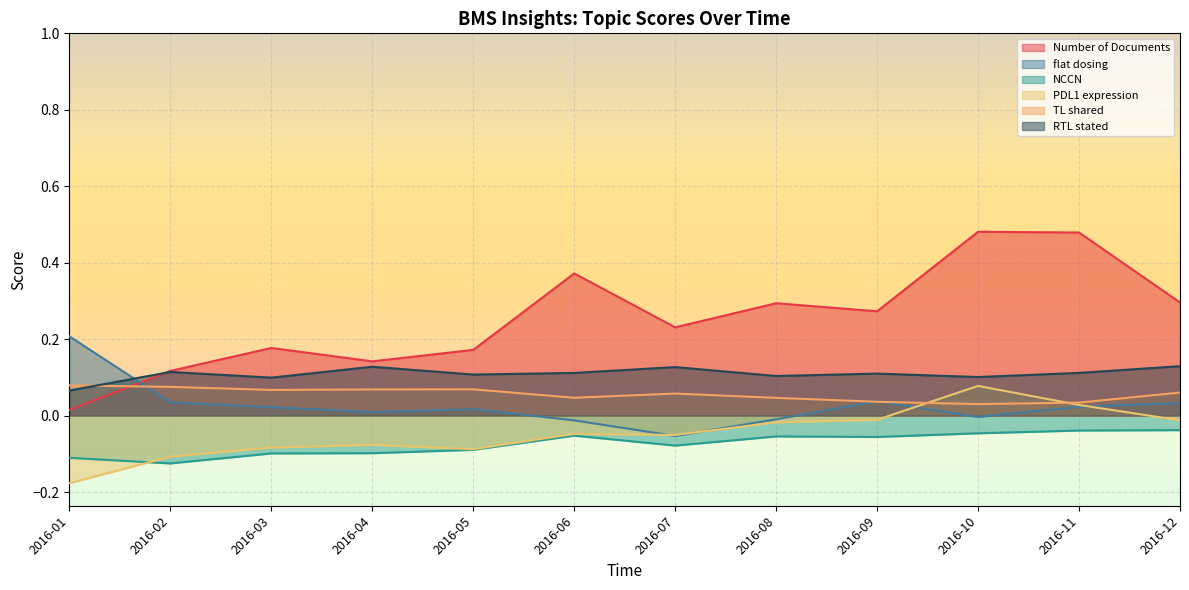

Which label corresponds to the smallest value in the chart?

2016-01